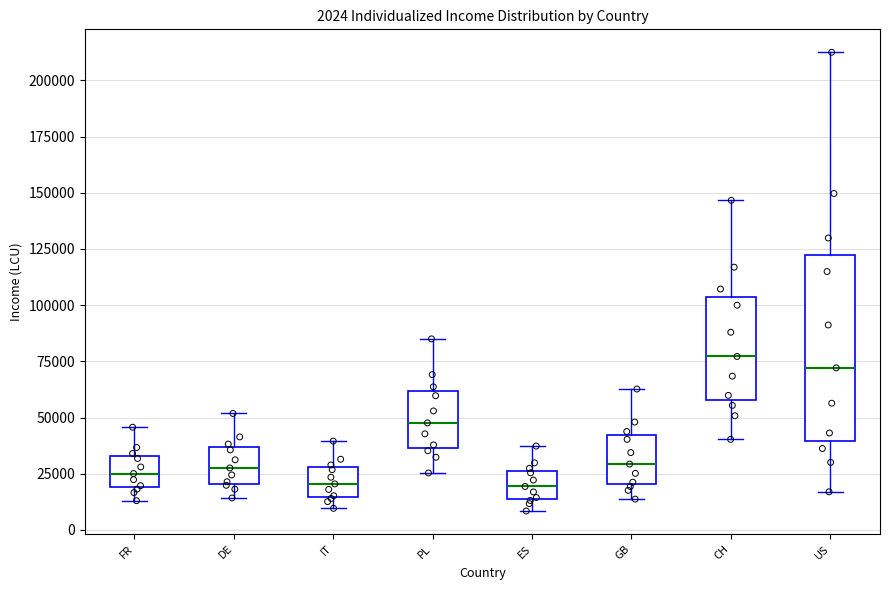

Comparing the boxes themselves (not the whiskers), which one is the tallest?

US